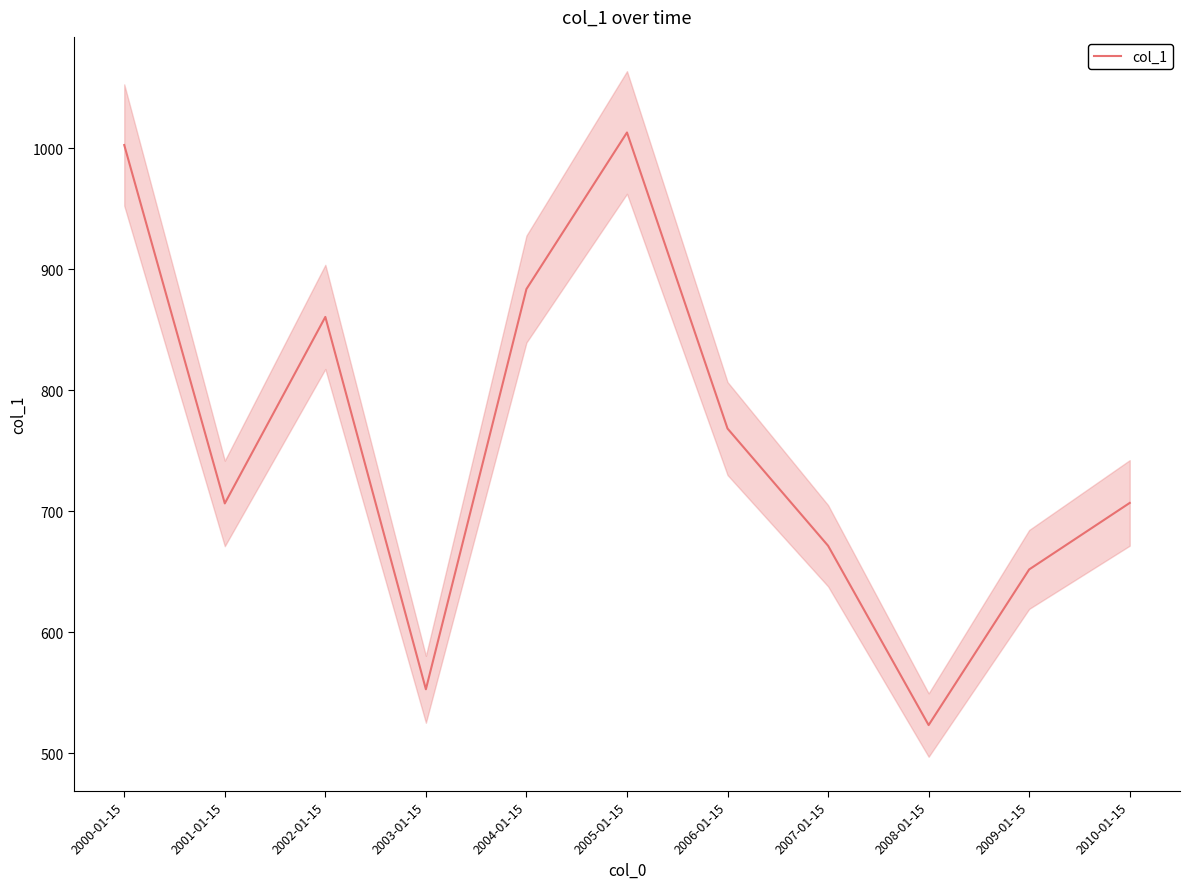

At which category does the data reach its first local valley?

2001-01-15